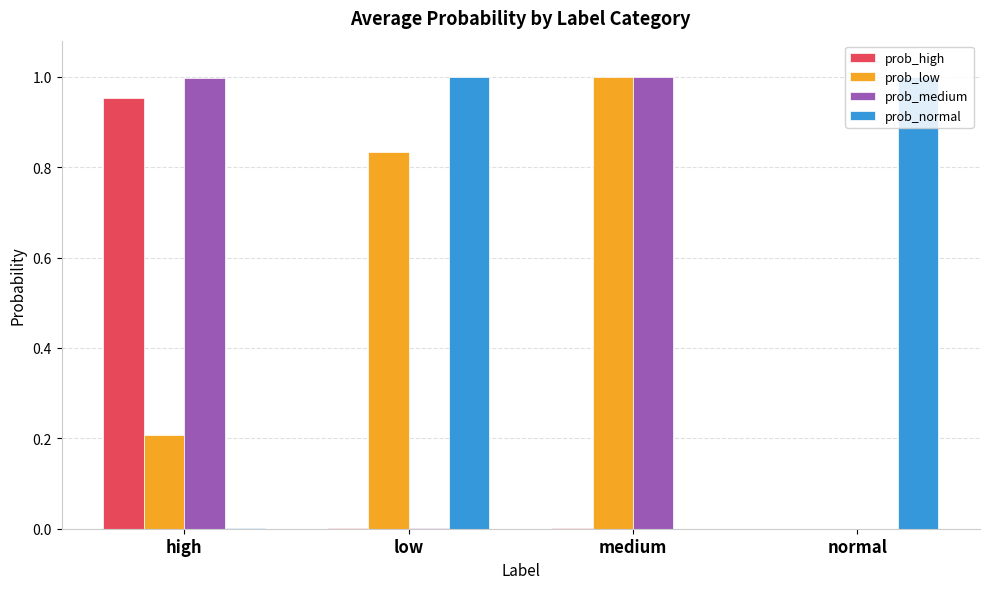

Is it true that prob_medium equals 0.0 at low?

True